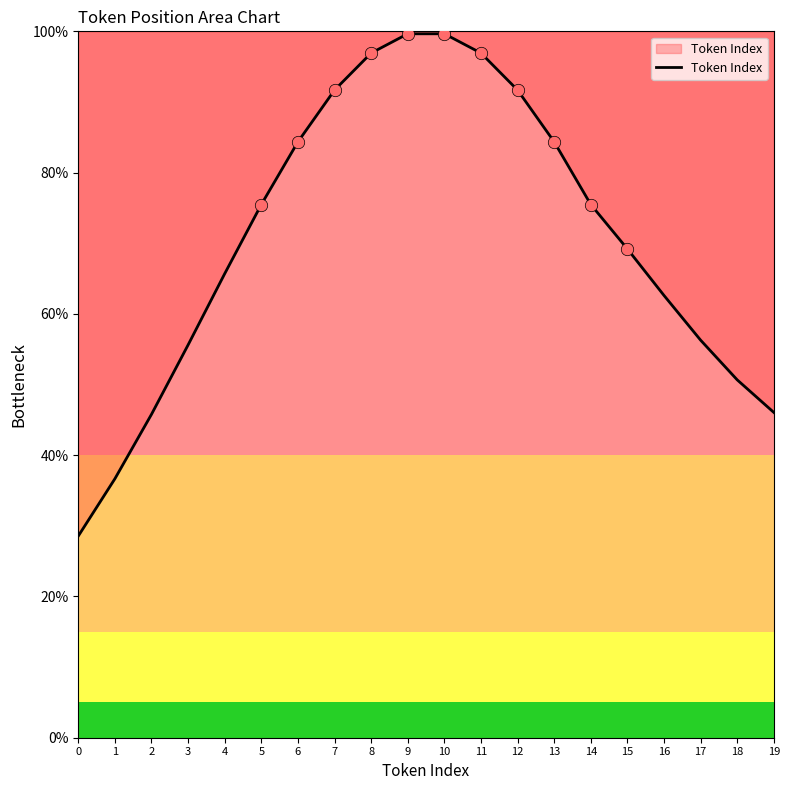

What is the ratio of the value at 7 to the value at 17?

1.6